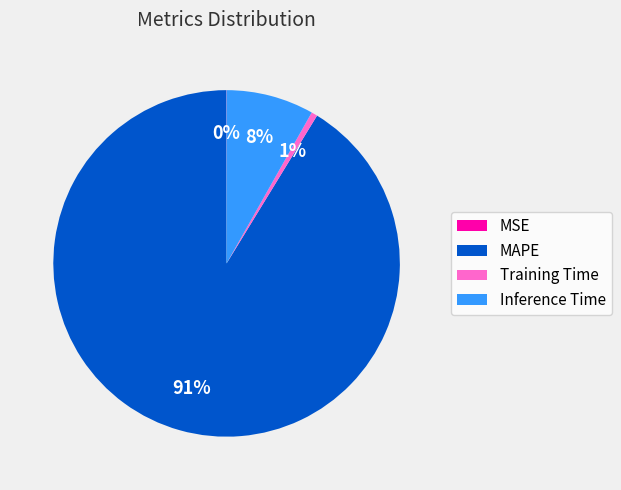

Is it true that Inference Time is 8% of the pie?

True